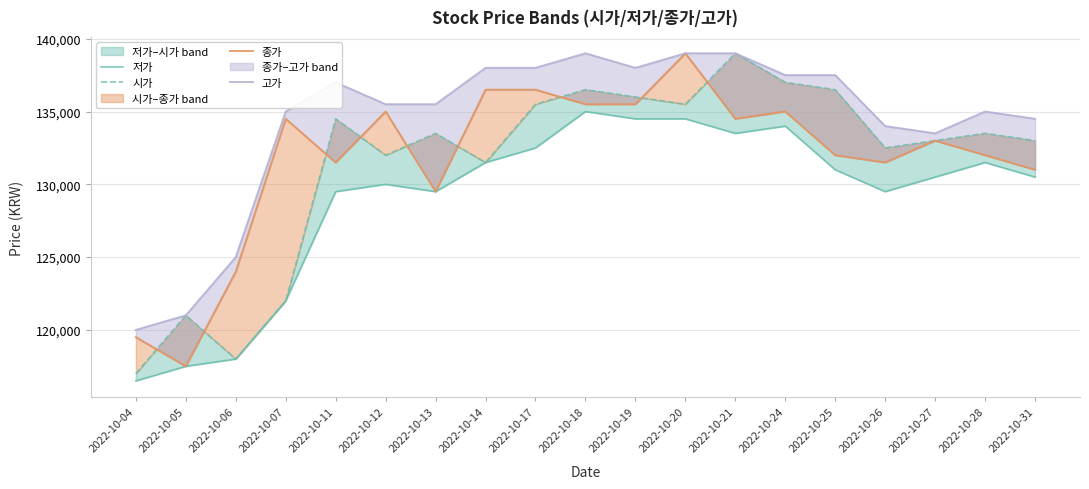

Rank the series by their maximum value, from lowest to highest.

저가, 시가, 종가, 고가